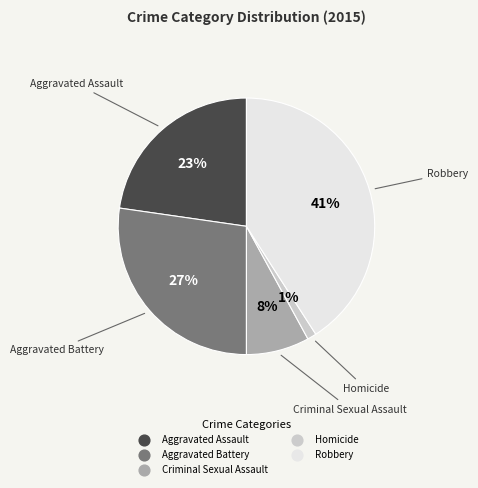

How many segments does this pie chart have?

5